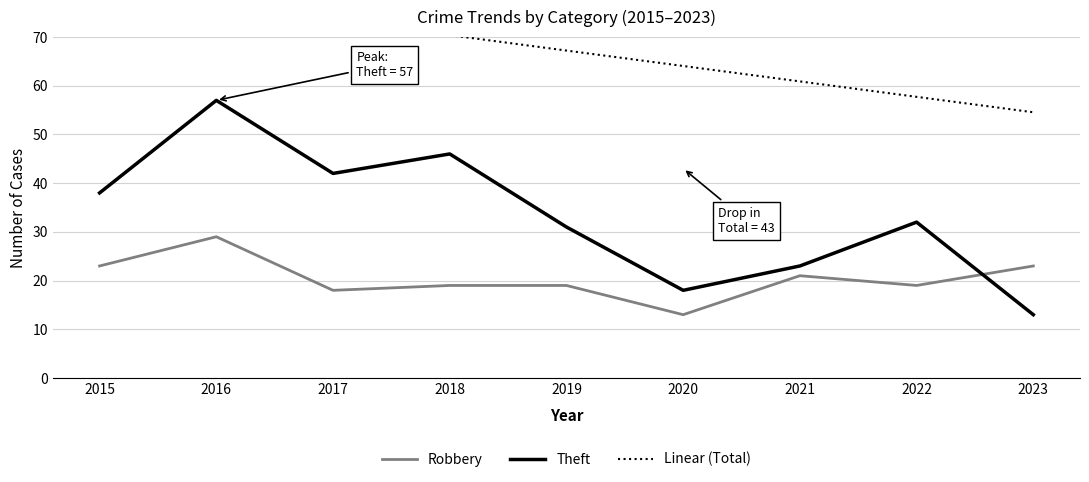

The Linear (Total) series shows 114.1 at 2016. True or false?

False